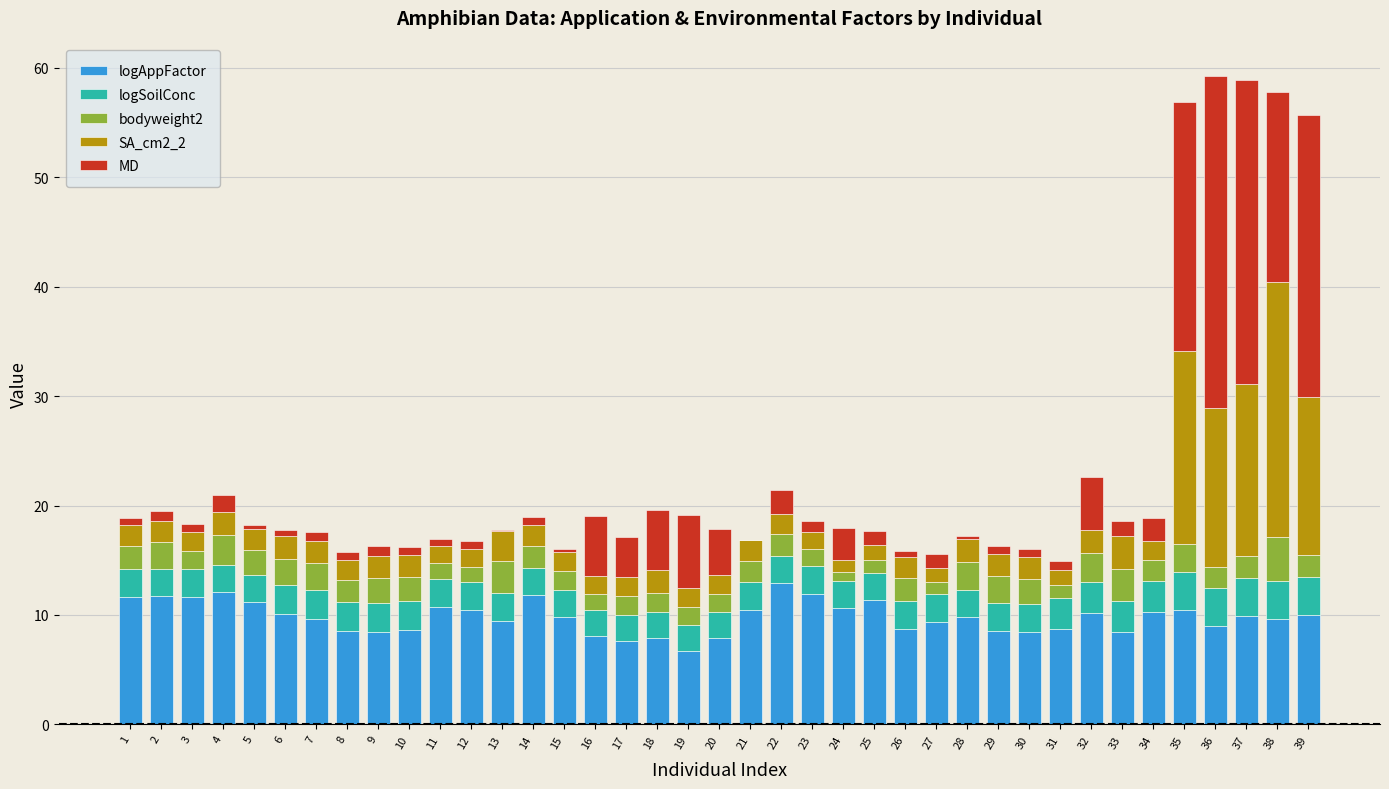

At which category is the sum across all series the highest?

36